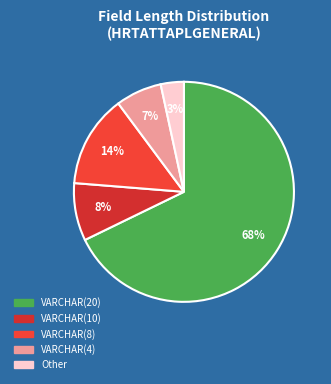

How many slices are in this pie chart?

5